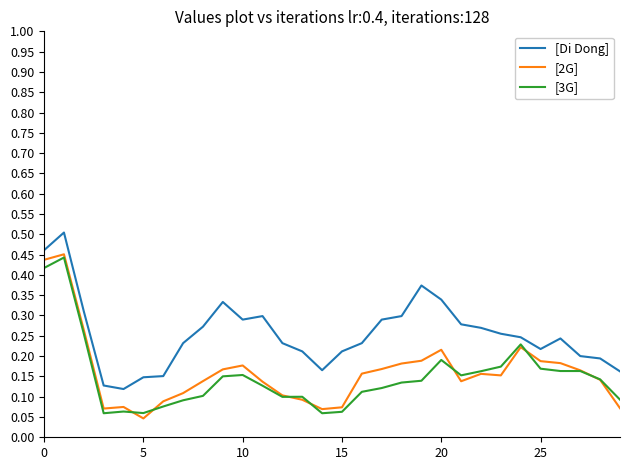

True or false: [2G] and [Di Dong] intersect in this chart.

False